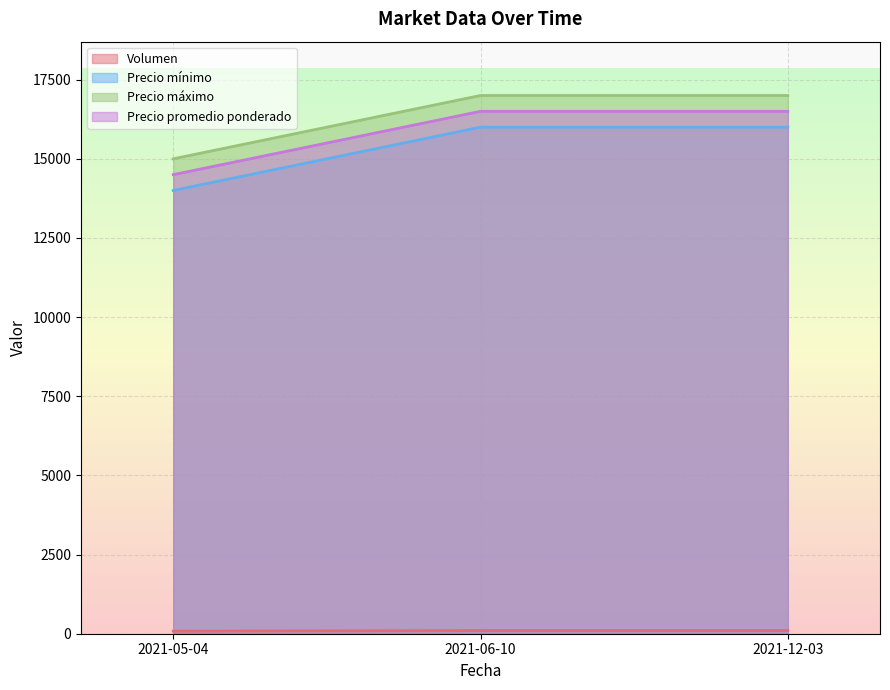

How many data points does each series have?

3